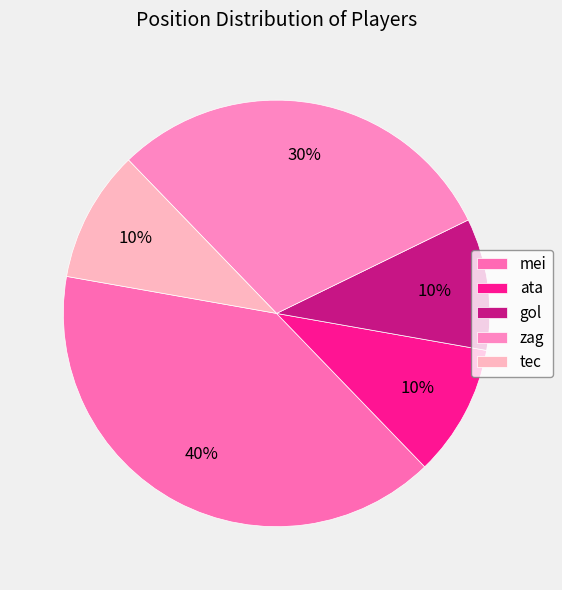

To the nearest percent, what percentage of the pie is mei?

40%